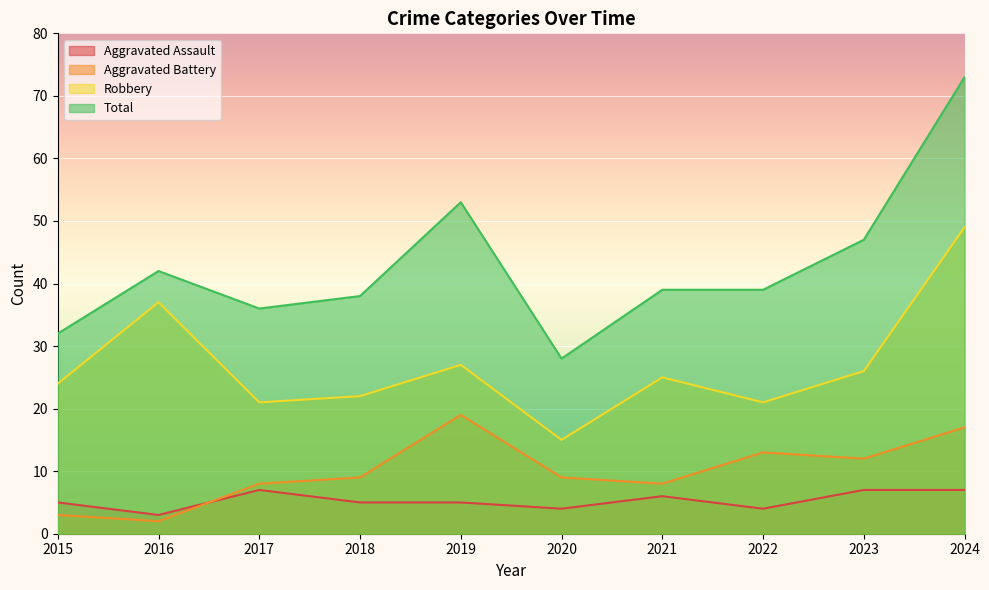

How many lines are shown in the chart?

4